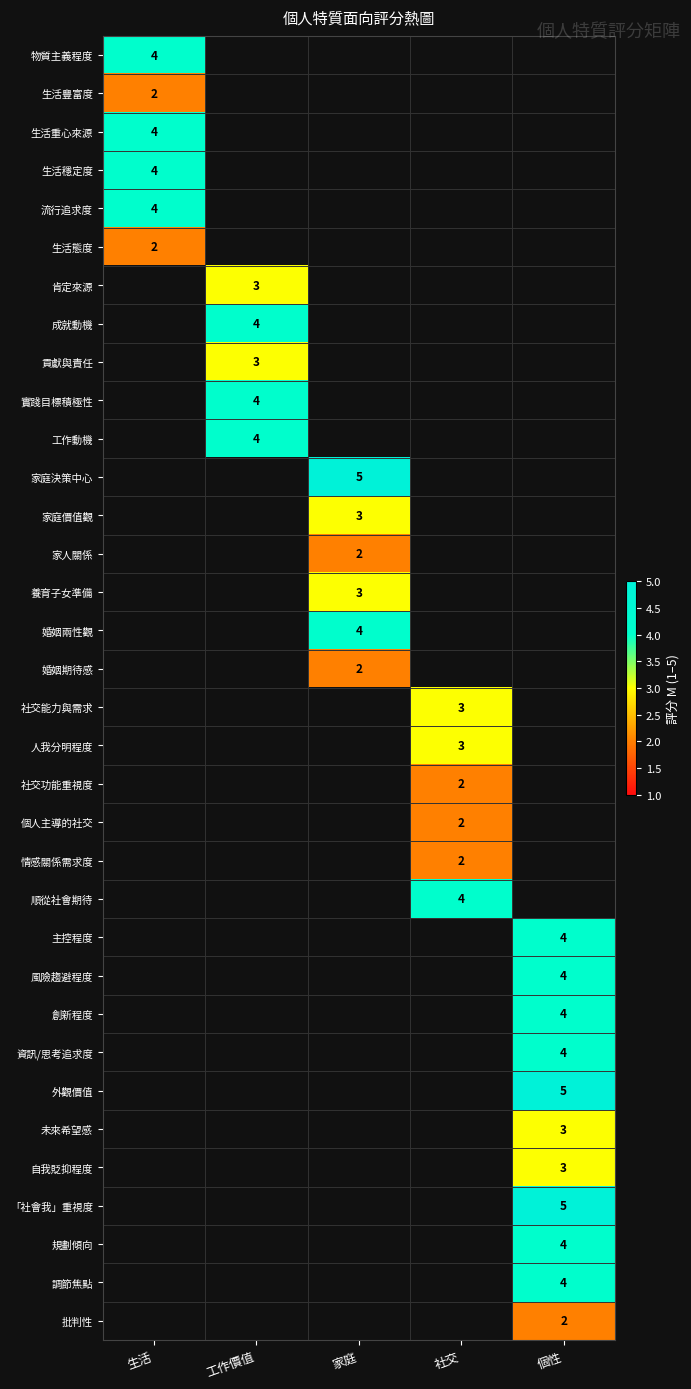

How many series are shown in this chart?

34